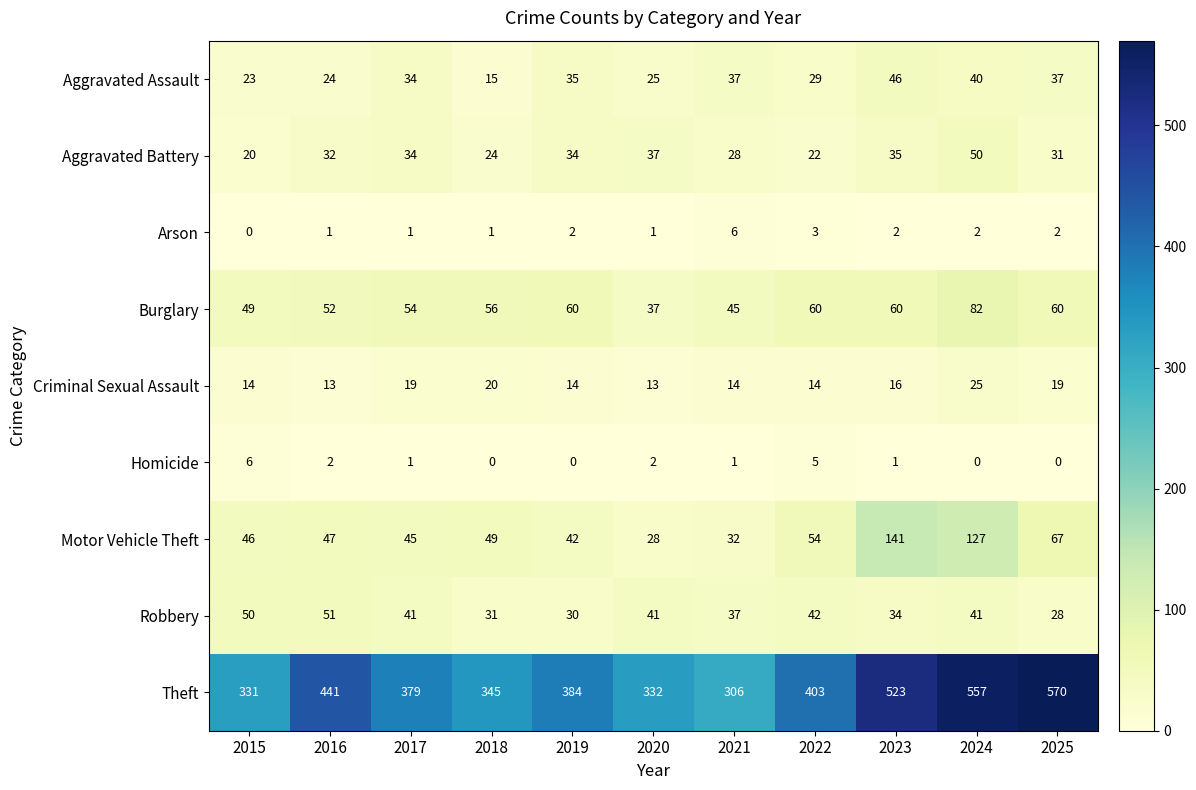

At which label is Theft closest to 438?

2016